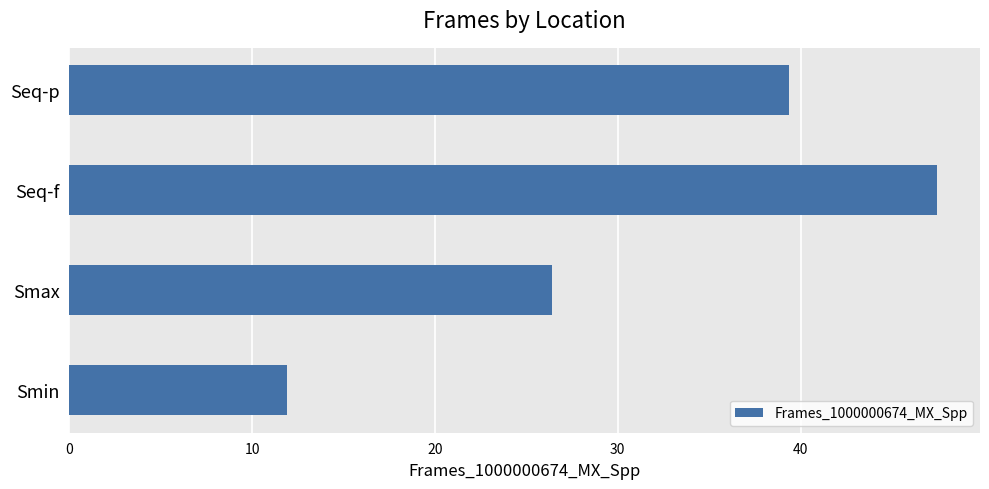

What is the sum of all values?

125.1